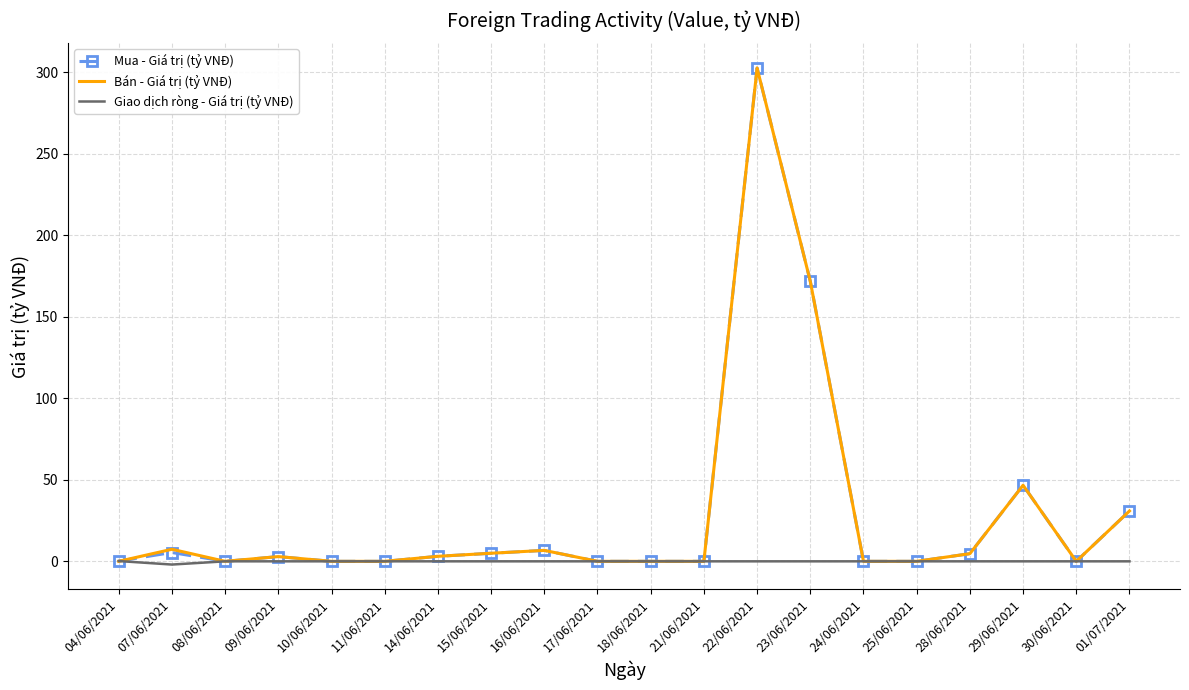

What position from the right is 24/06/2021?

6